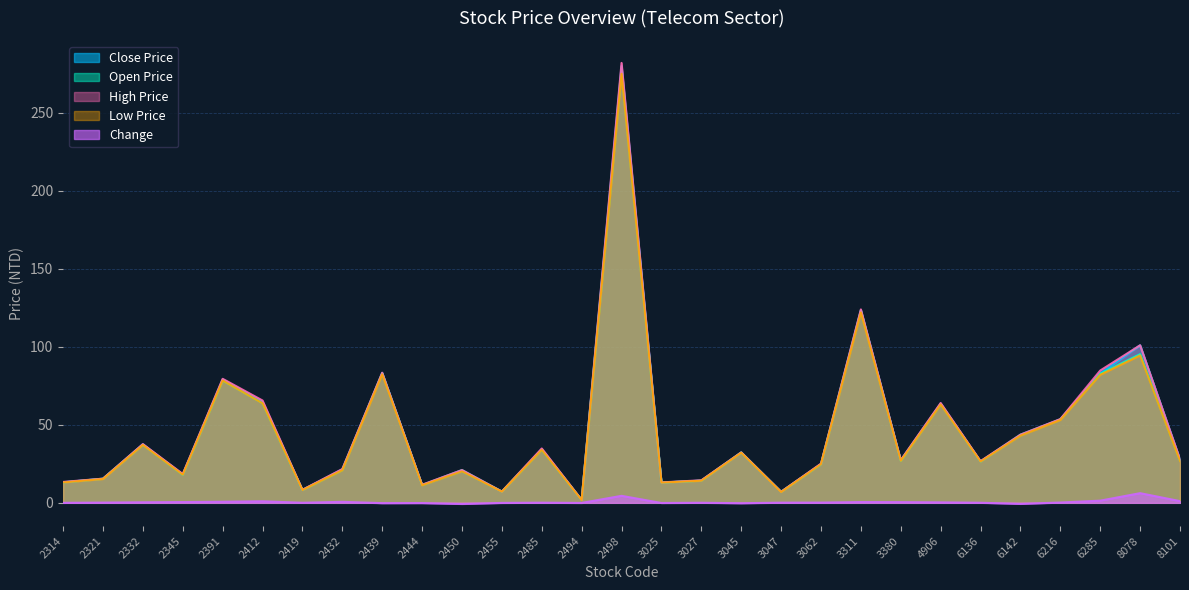

True or false: Close Price has more than 2 interior local peaks.

True